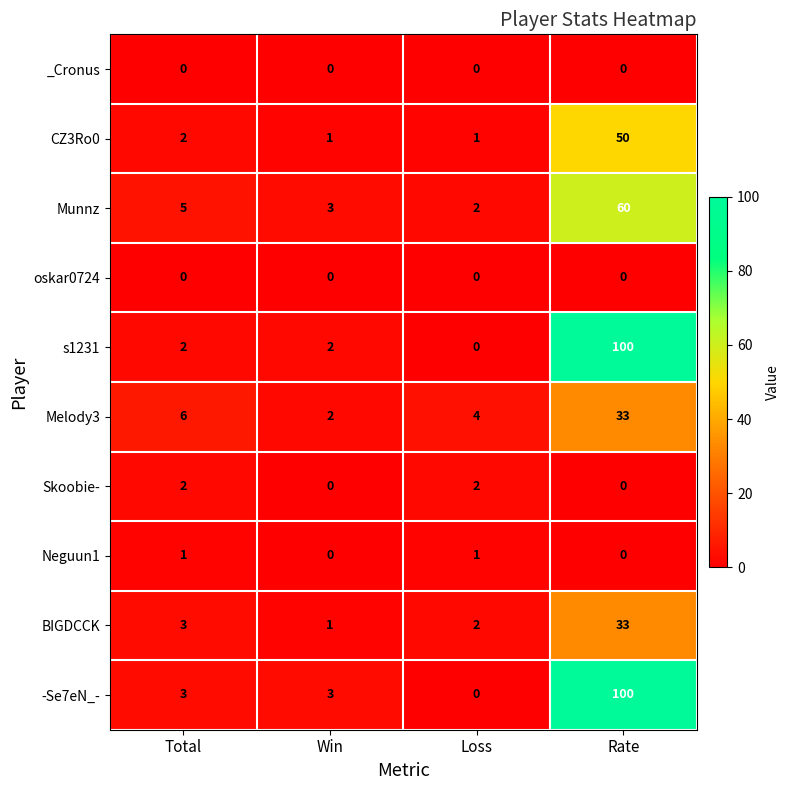

What is the difference between the Munnz values at Win and Rate?

57